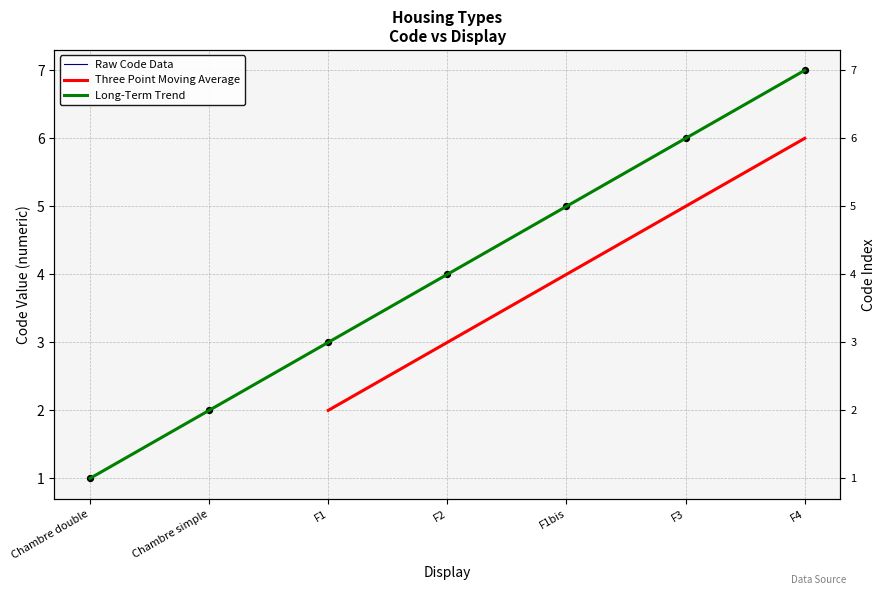

Between F4 and Chambre double, which is larger?

F4